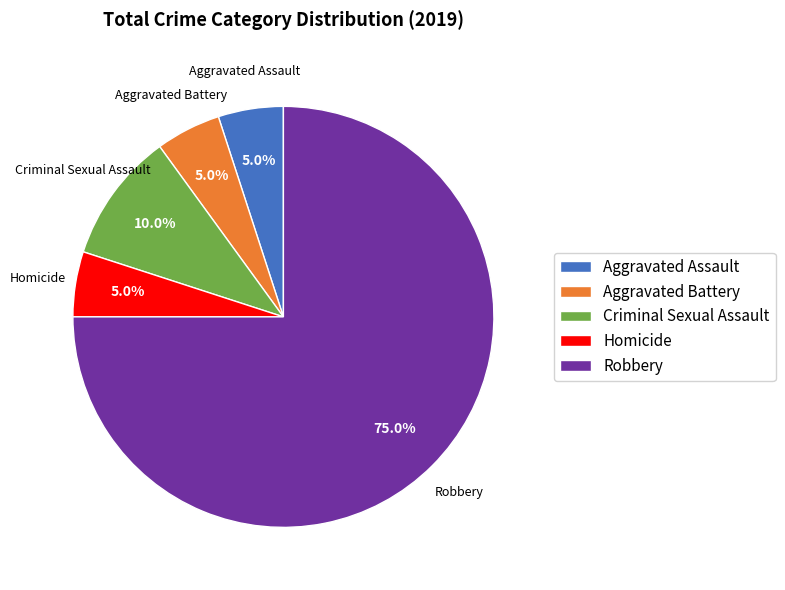

What percentage is the Aggravated Battery slice, to the nearest percent?

5%